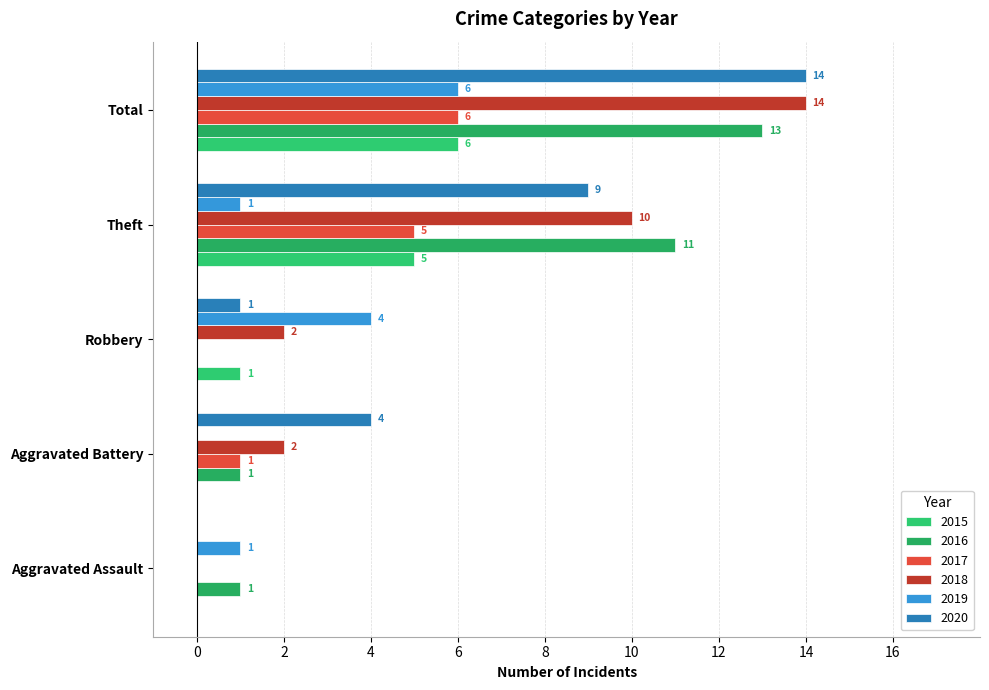

At how many categories does at least one series exceed 13?

1